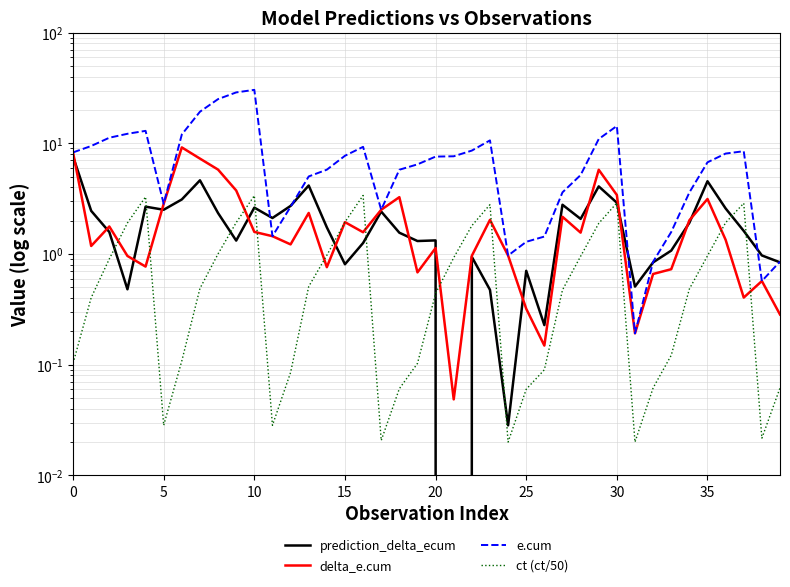

What is the maximum value shown in the chart?

30.4